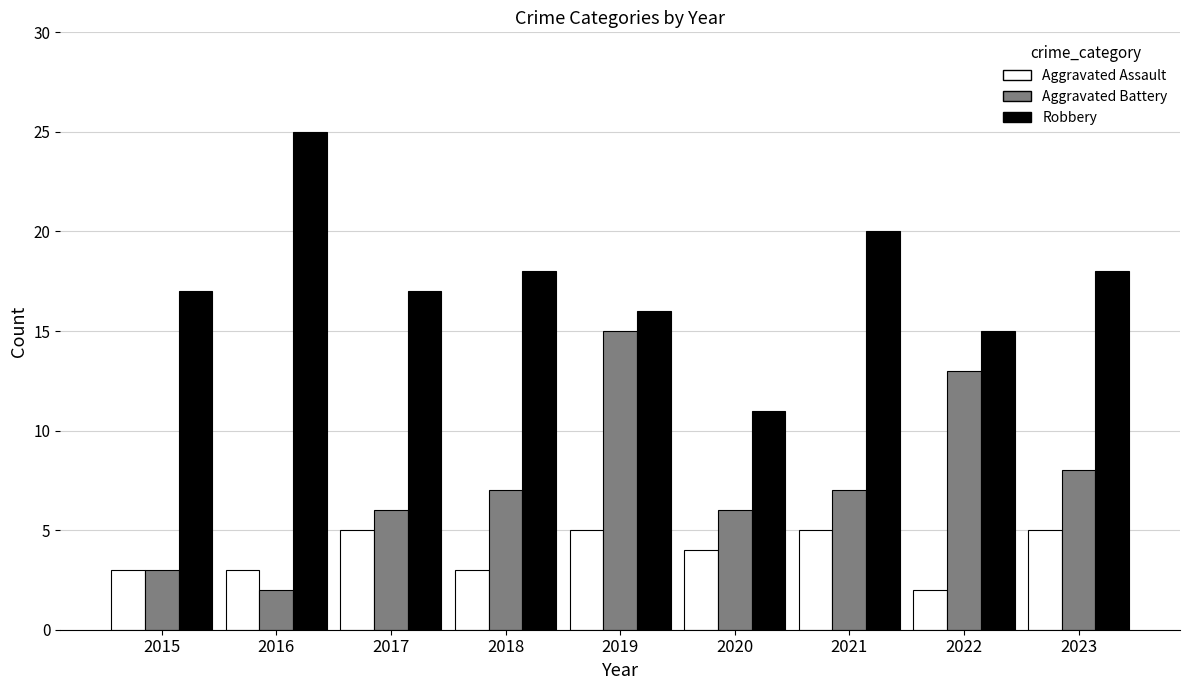

What is the spread (max minus min) of values at 2021?

15